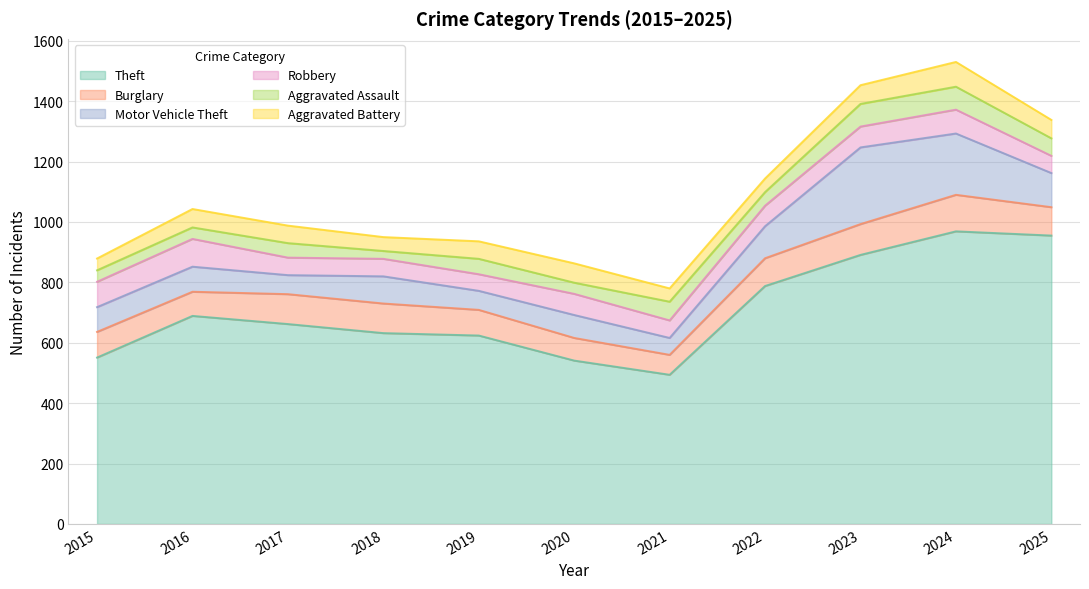

What is the greatest value displayed?

969